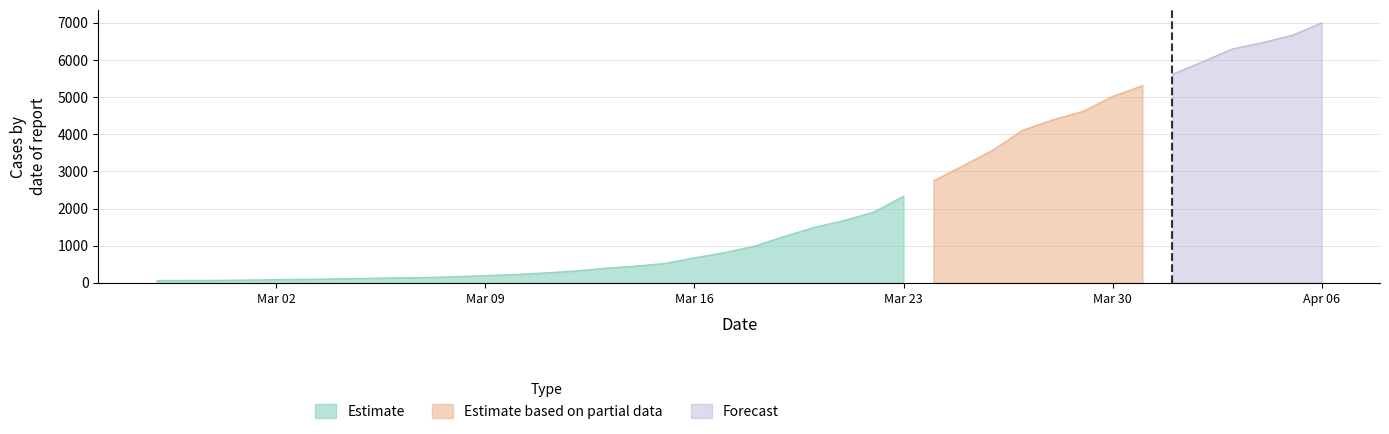

The value at 2020-03-28 is 4390. True or false?

True